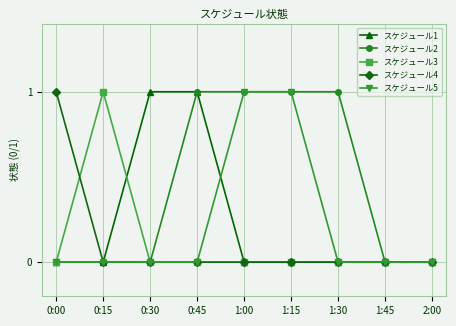

Is it true that スケジュール4 equals 1 at 0:00?

True